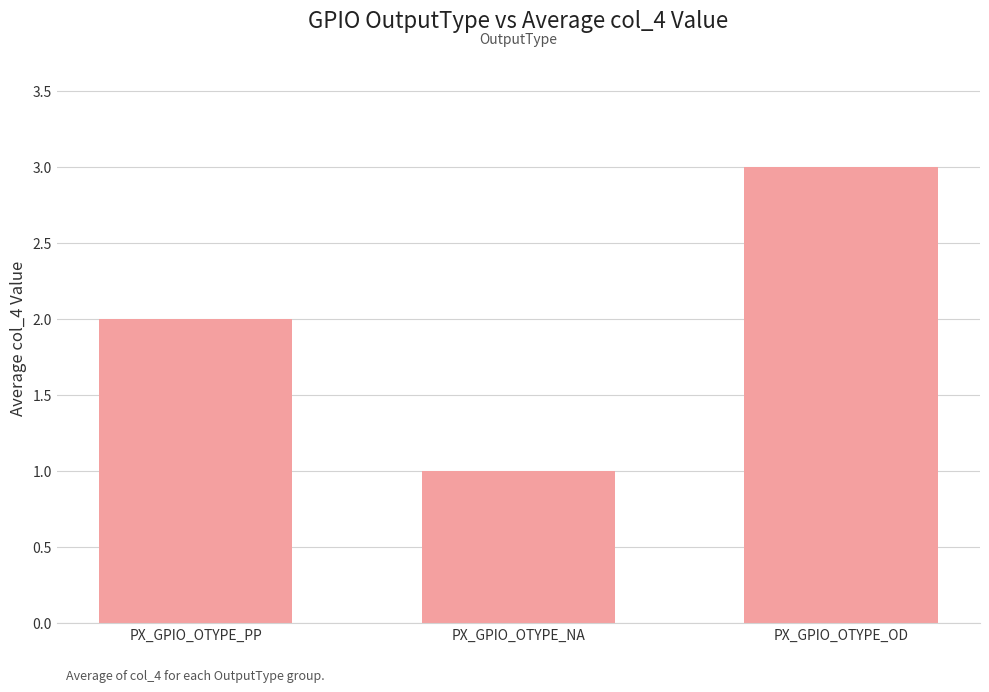

Count the number of categories in the chart.

3